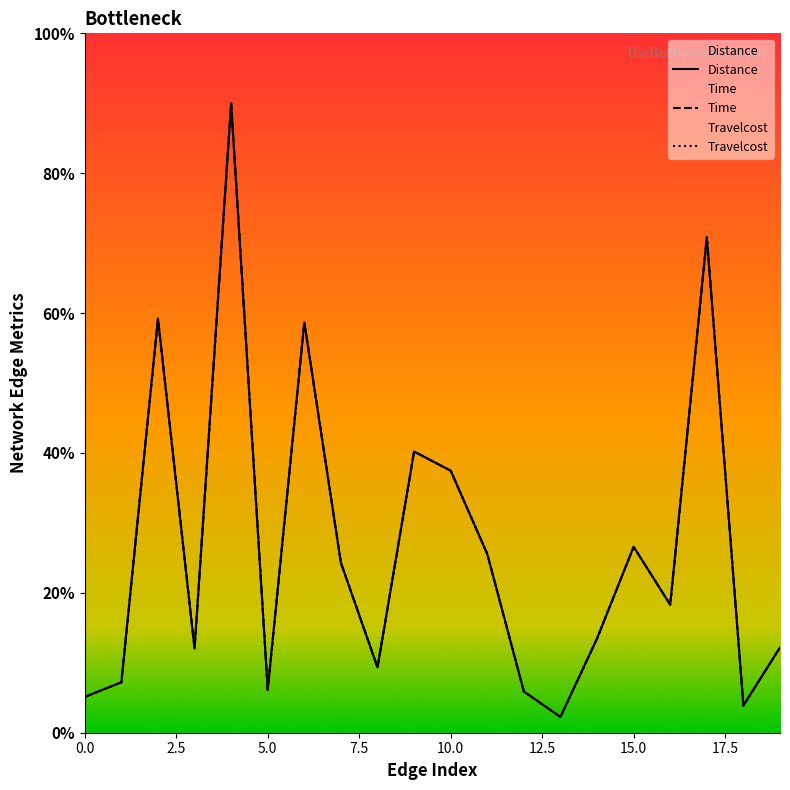

How many times do Distance and Travelcost cross each other?

1